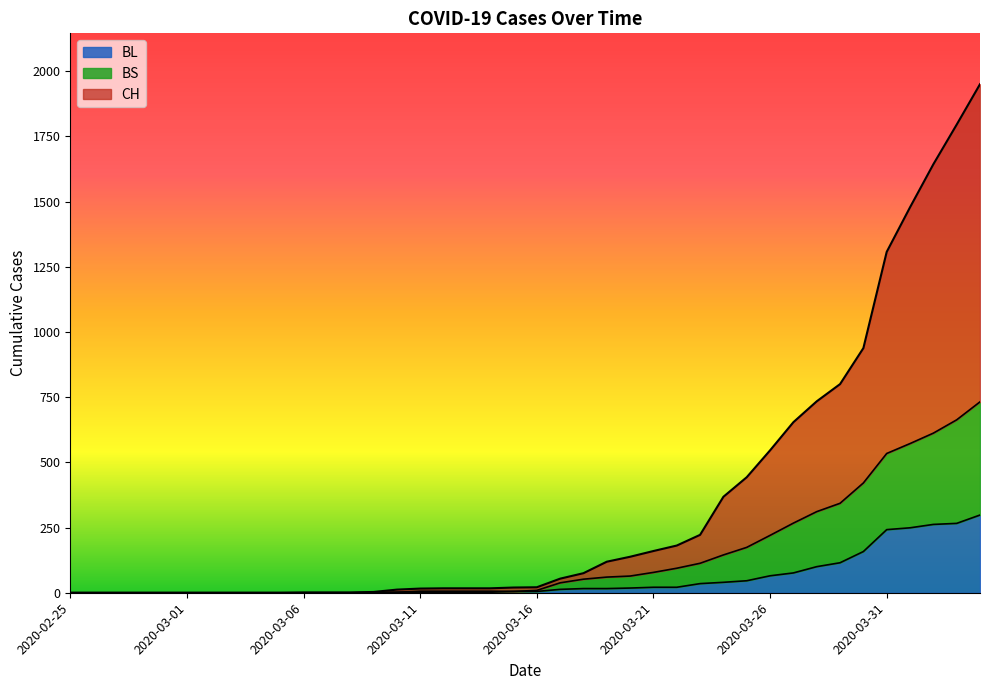

At which label does BL reach its minimum?

2020-02-25